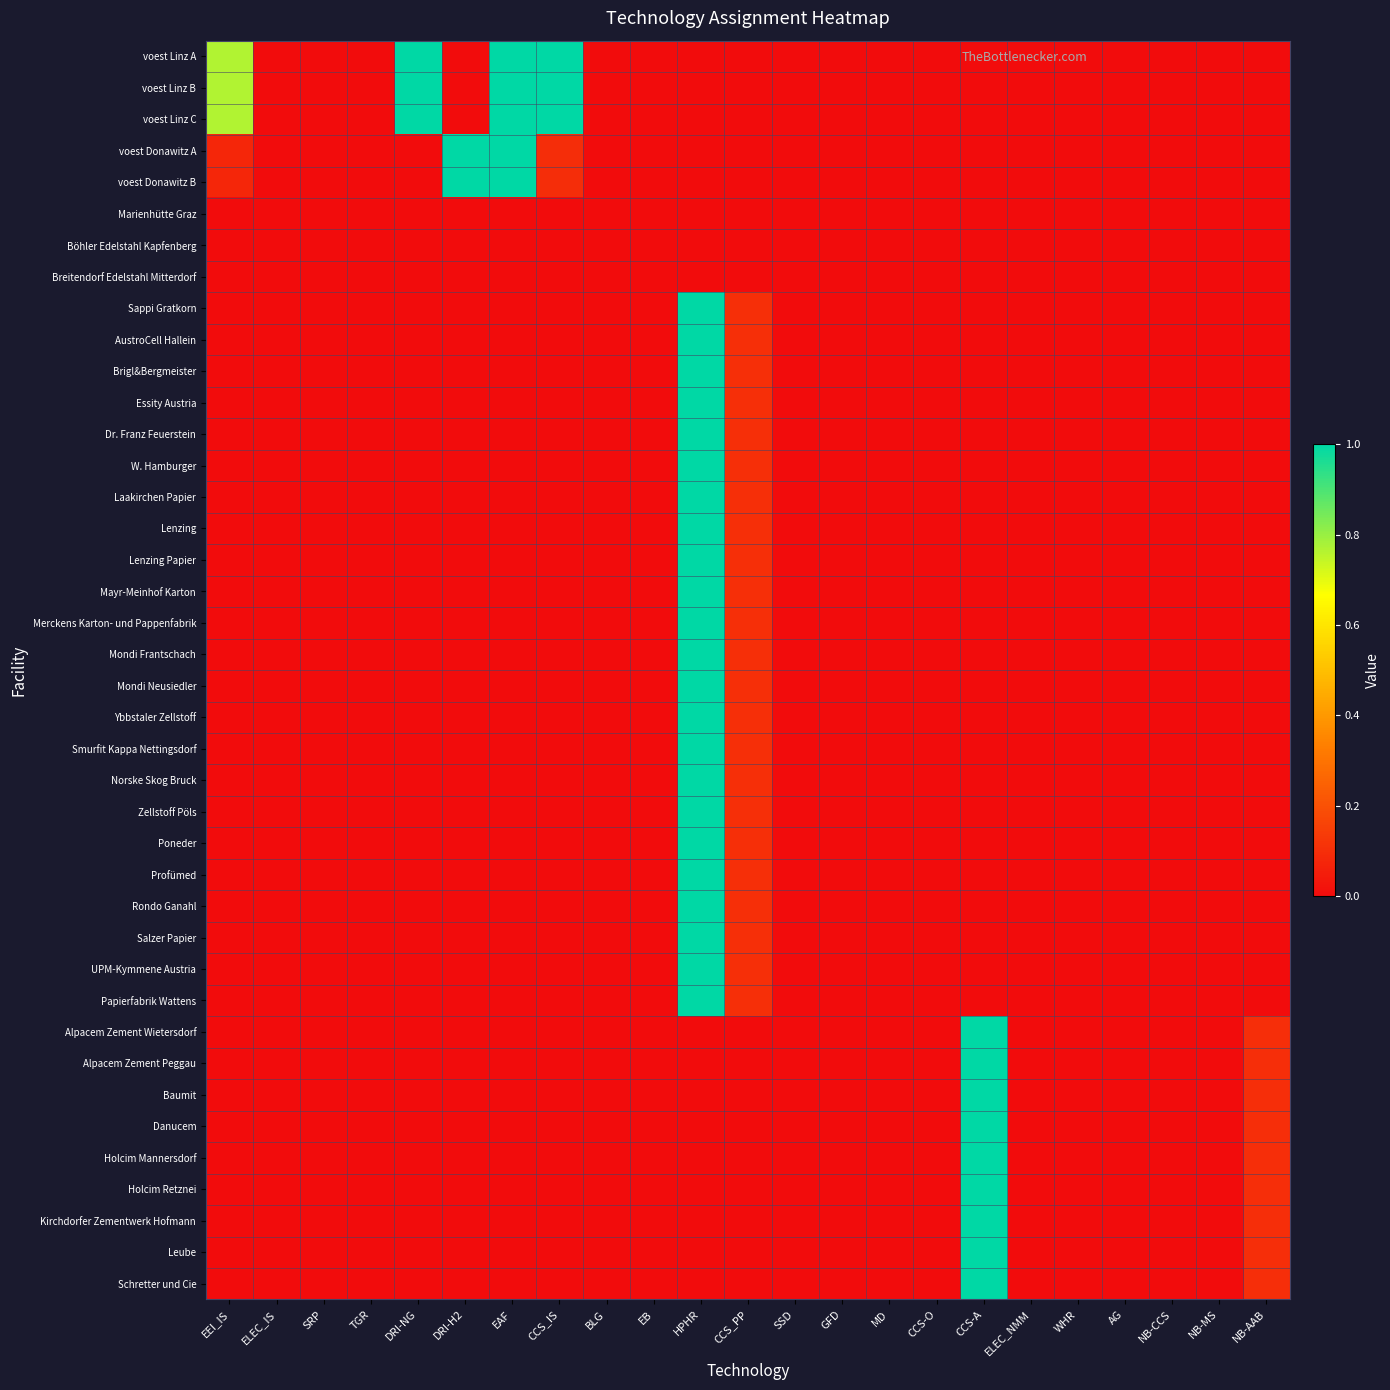

What is the greatest value displayed?

1.0